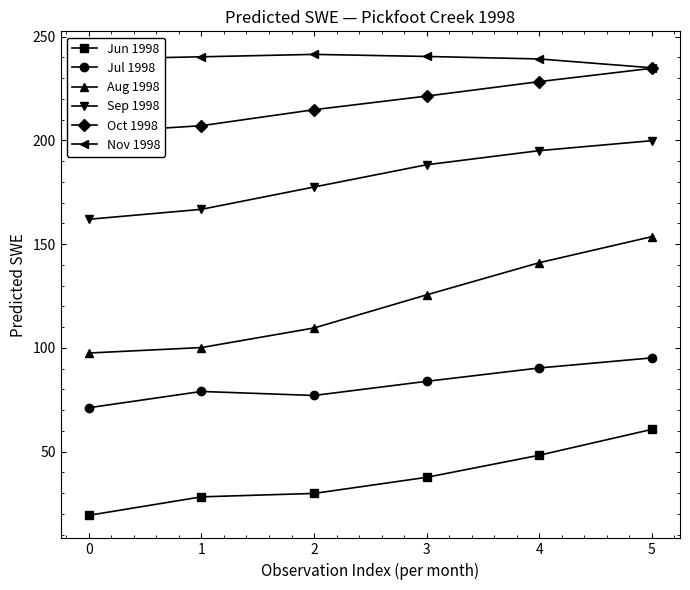

What are all the series names shown in the legend?

Jun 1998, Jul 1998, Aug 1998, Sep 1998, Oct 1998, Nov 1998